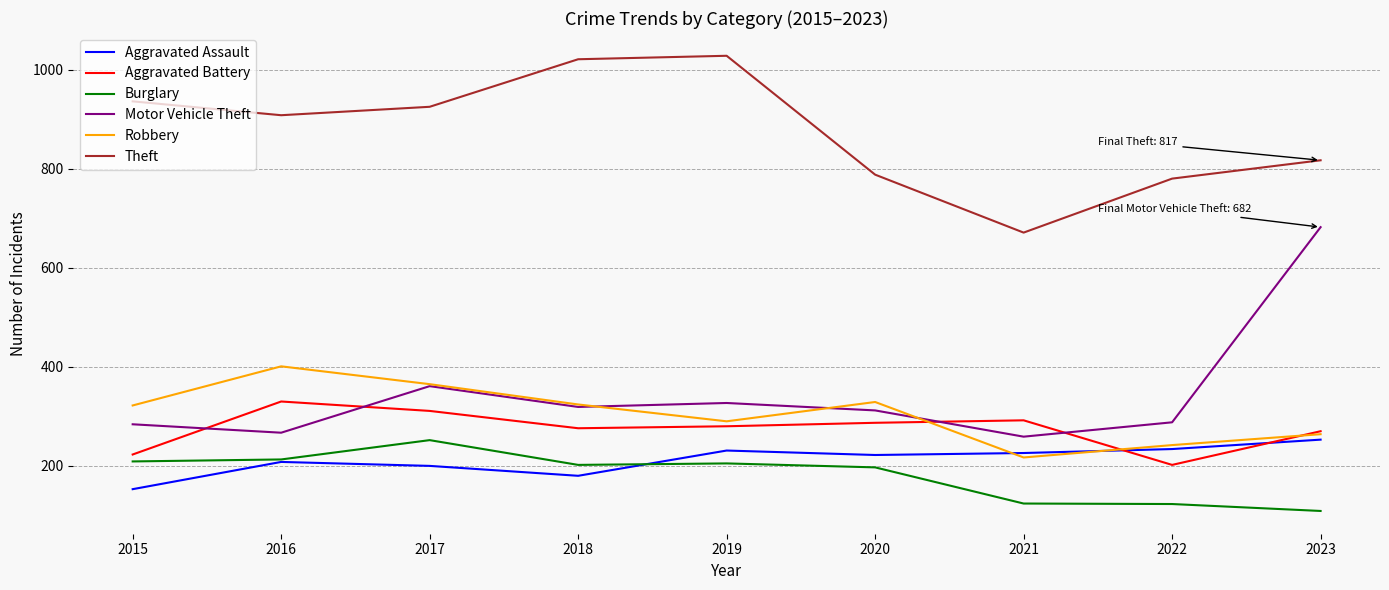

Is it true that Robbery equals 450 at 2019?

False